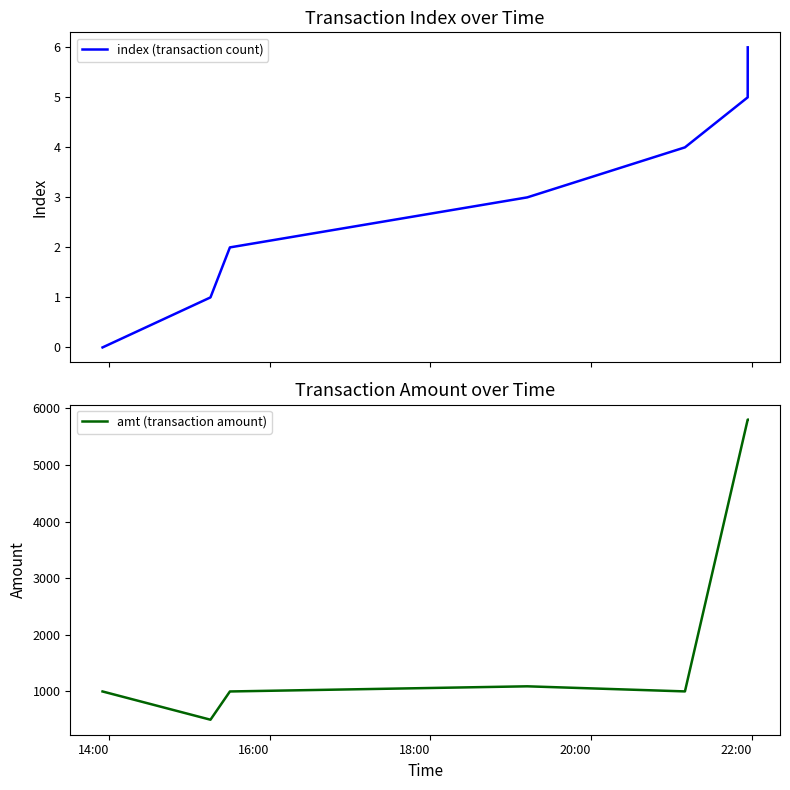

How many lines are shown in the chart?

2